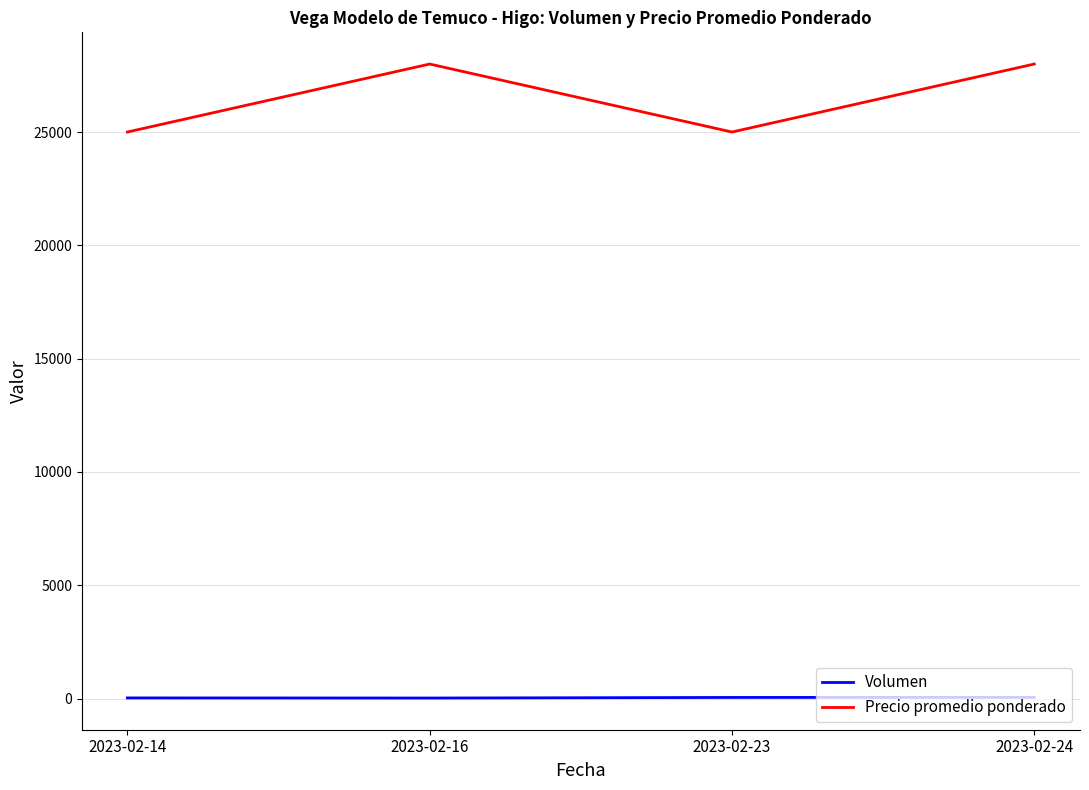

Is it true that Precio promedio ponderado equals 25000 at 2023-02-14?

True